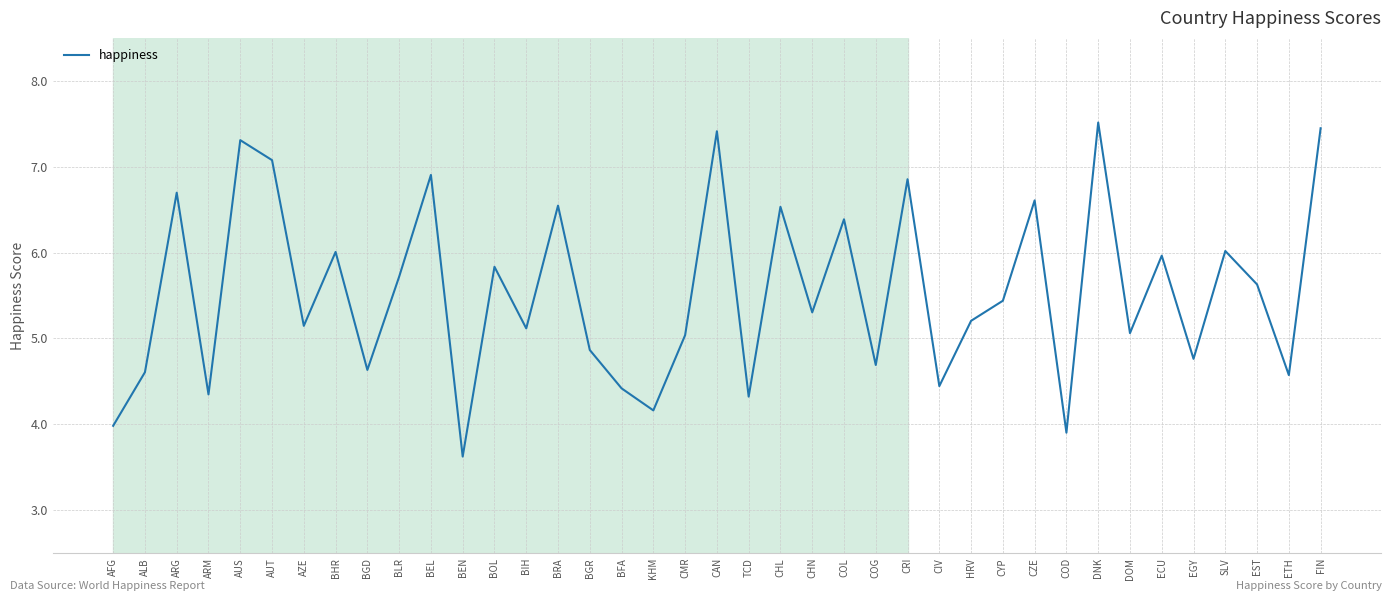

What is the ratio of the value at BEN to the value at BLR?

0.6